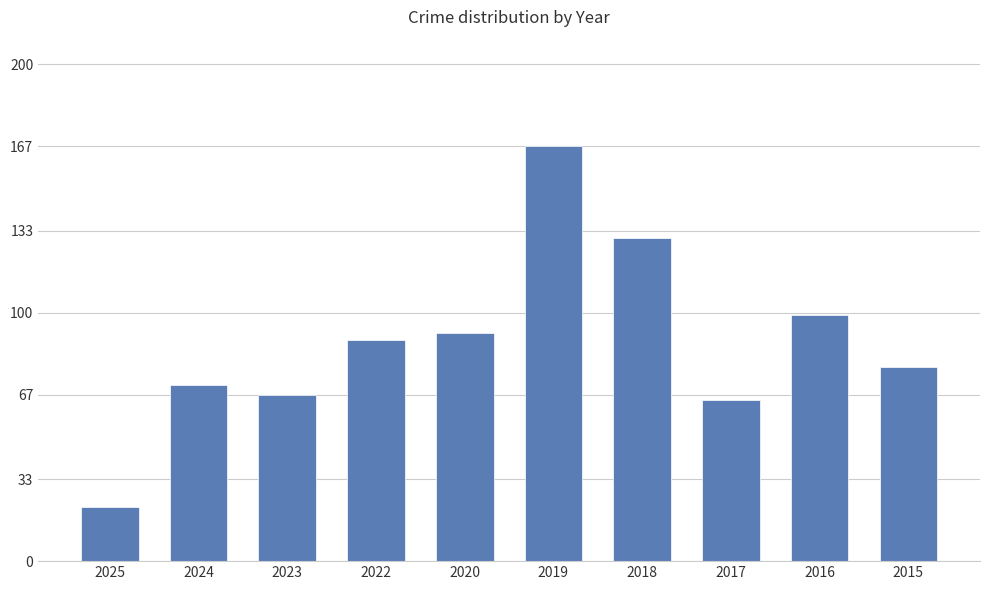

How many values are below 89?

5